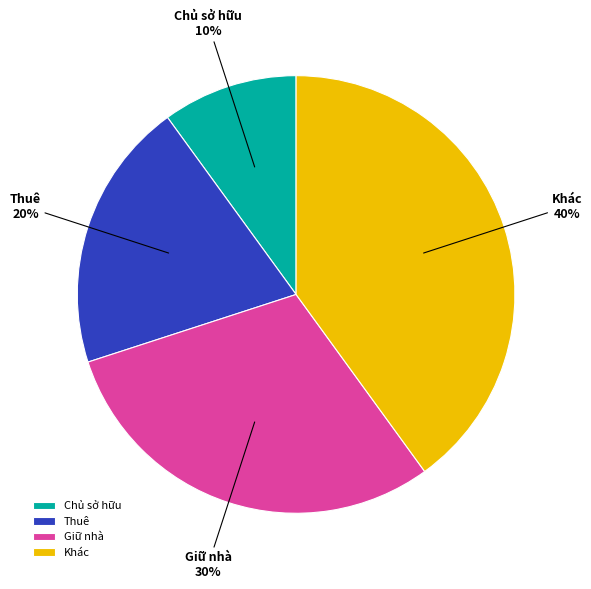

Is there a majority slice in this chart?

No